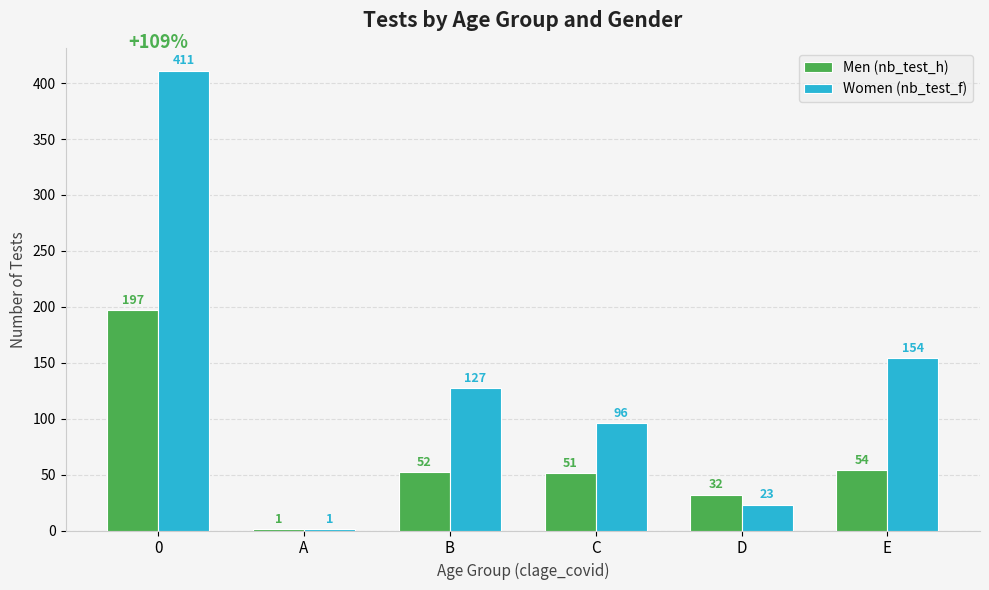

The Women (nb_test_f) series shows 96 at C. True or false?

True